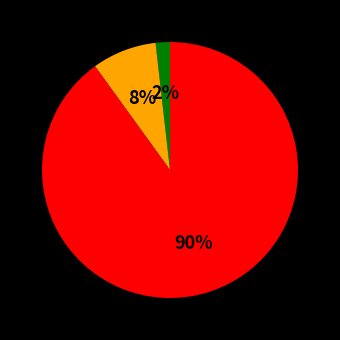

Is there any slice that represents more than half of the pie?

Yes